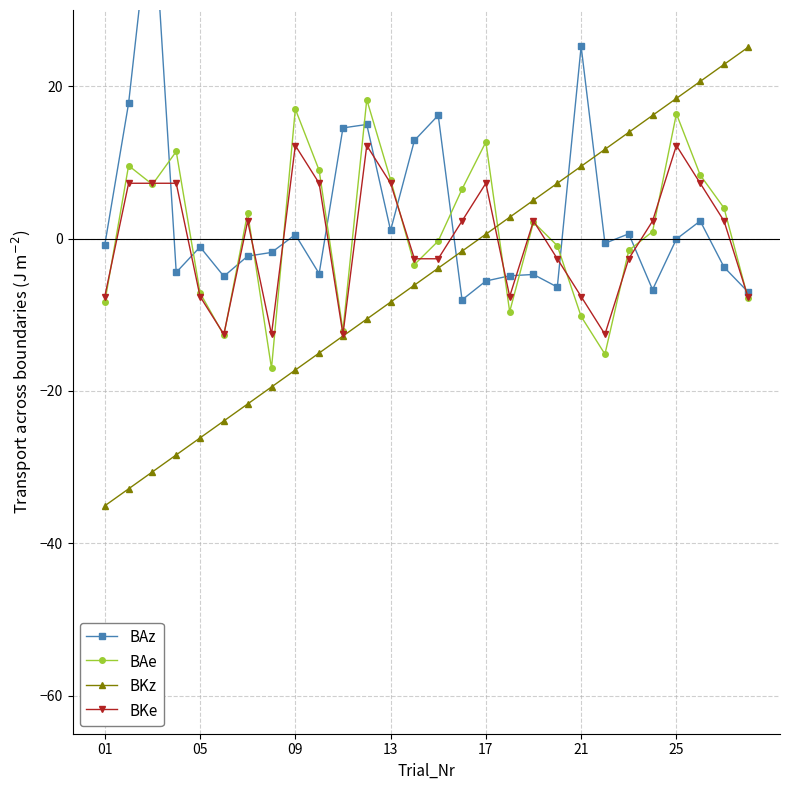

Does the chart have visible grid lines?

Yes